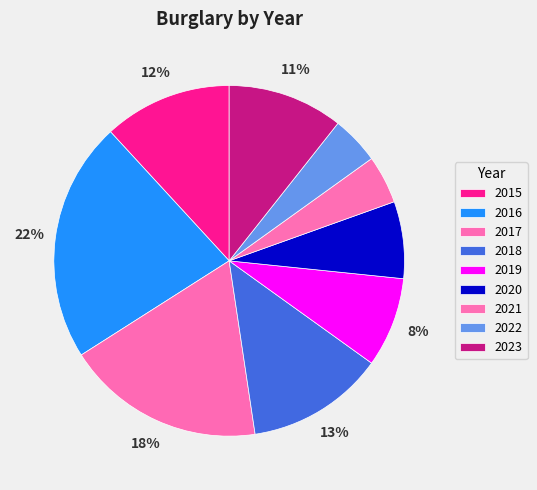

How many slices are in this pie chart?

9